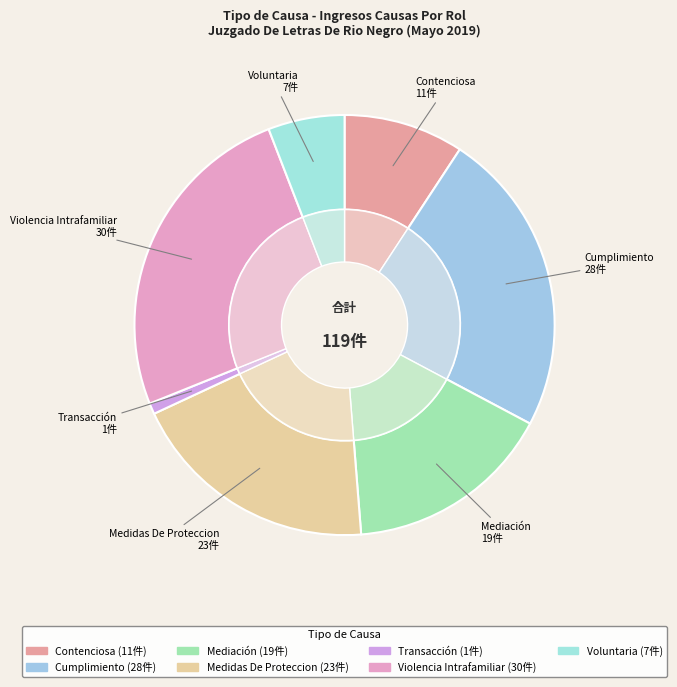

To the nearest percent, what is the combined percentage of Medidas De Proteccion and Voluntaria?

25%